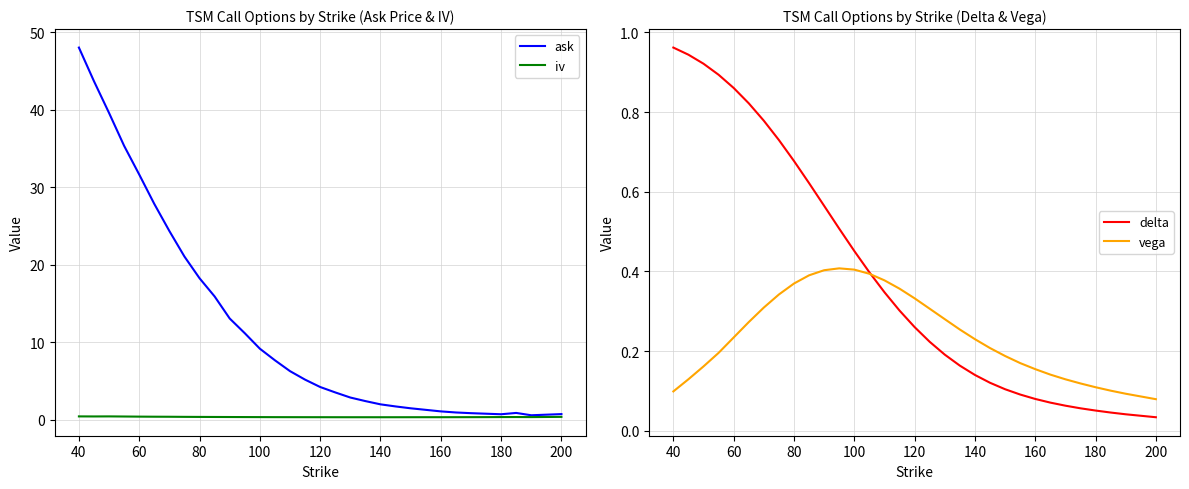

Which series has the largest range (max minus min)?

ask